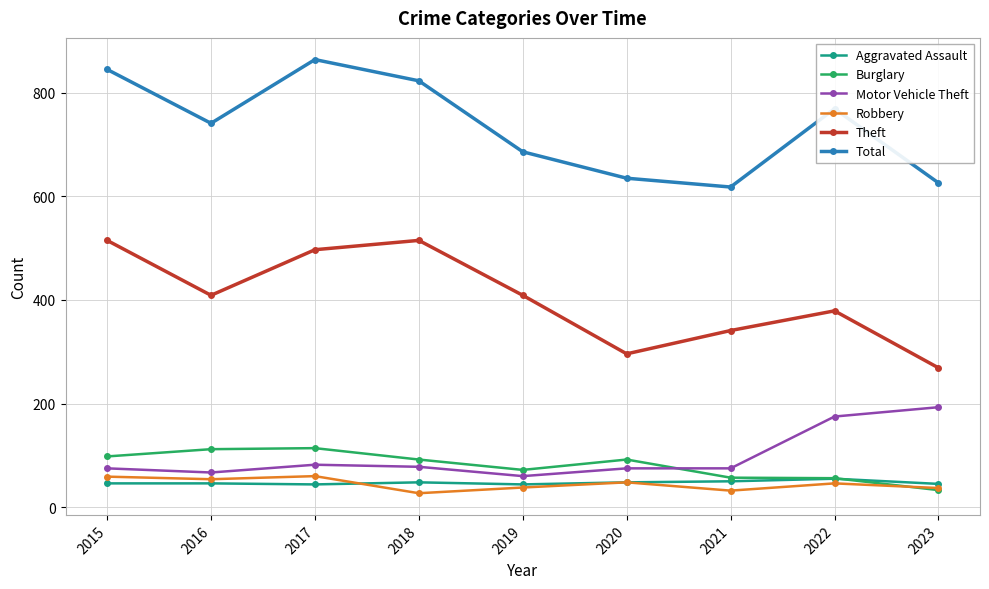

What is the spread (max minus min) of values at 2020?

587